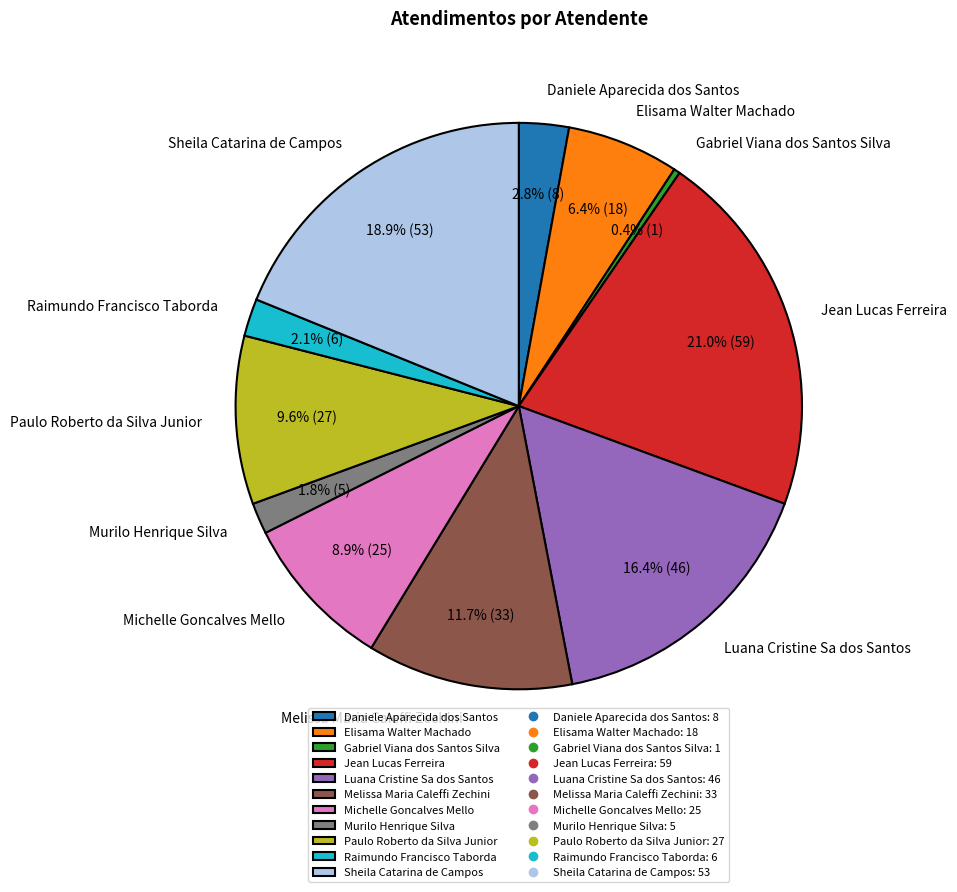

Between Elisama Walter Machado and Gabriel Viana dos Santos Silva, which is larger?

Elisama Walter Machado